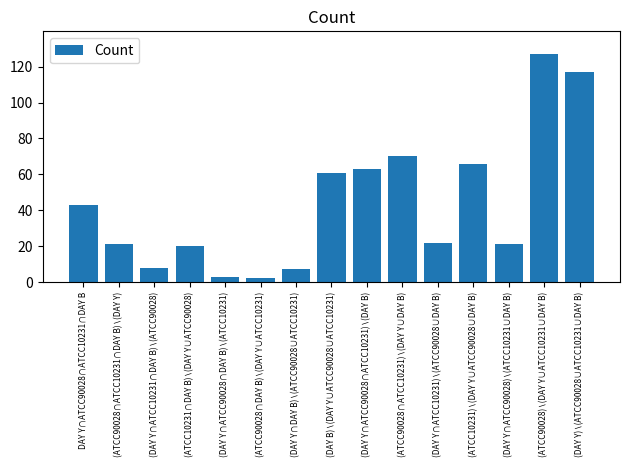

What is the average value?

43